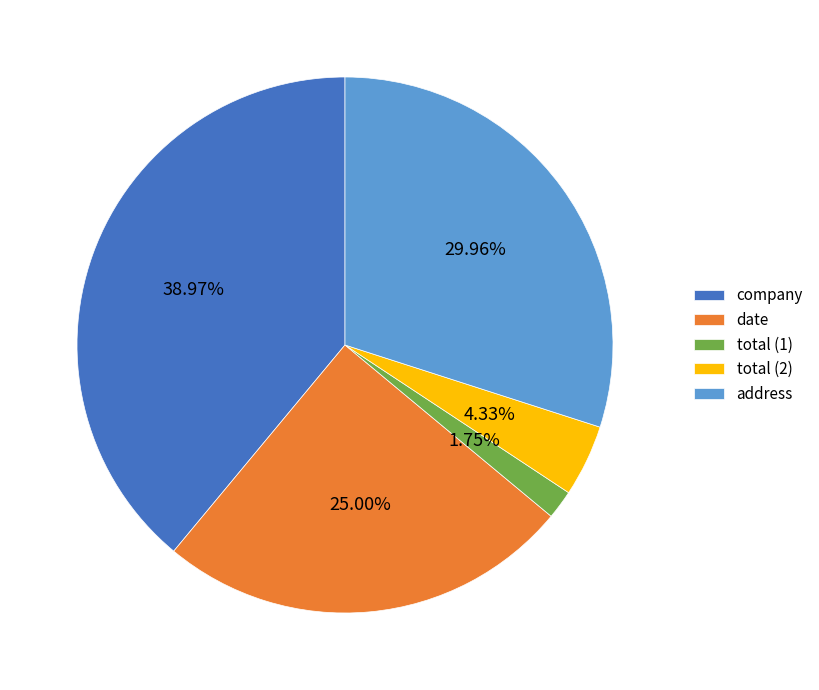

How many segments does this pie chart have?

5